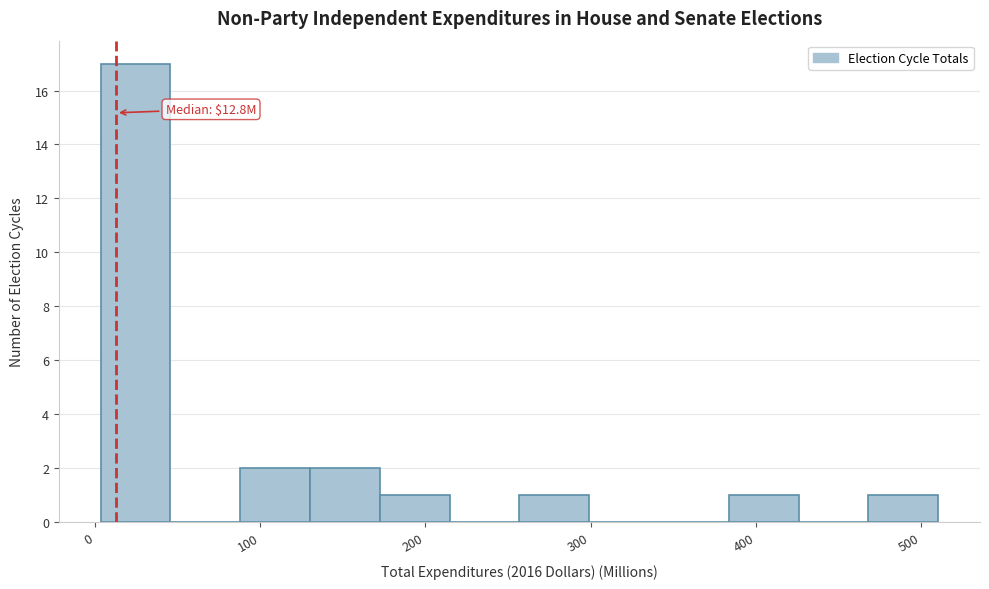

Over which range of the x-axis is the bar tallest?

0 to 50